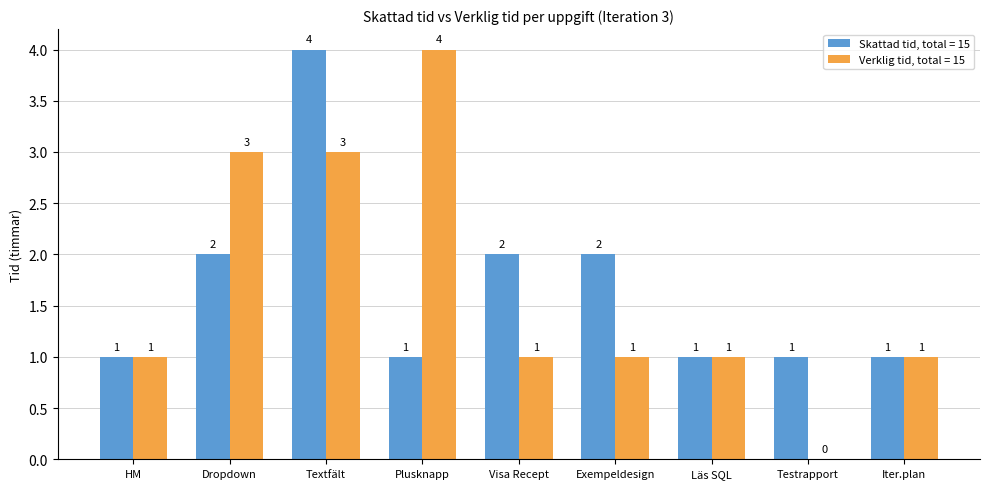

What are all the series names shown in the legend?

Skattad tid, total = 15, Verklig tid, total = 15